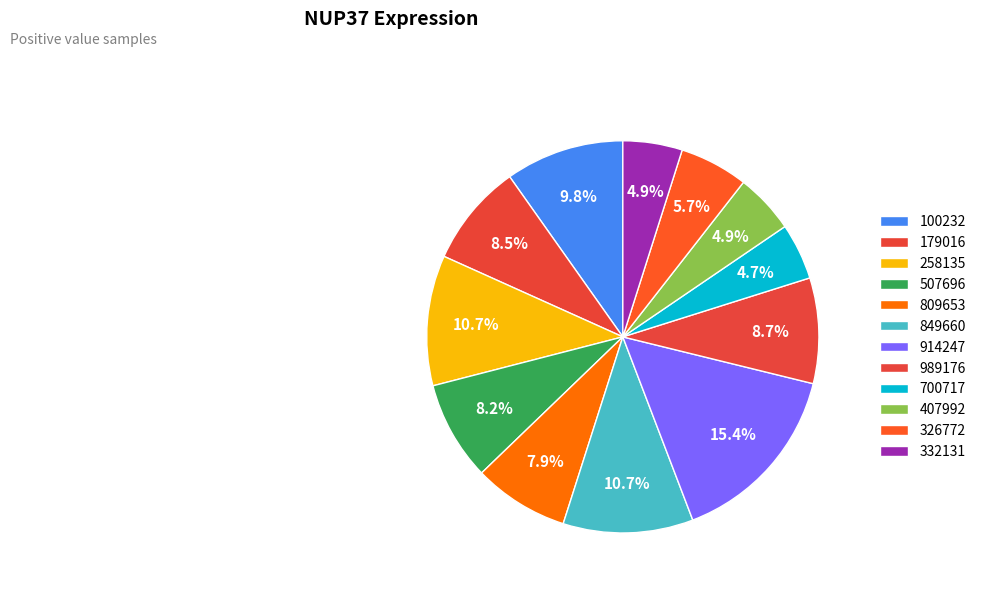

Rank the categories by value from lowest to highest.

700717, 332131, 407992, 326772, 809653, 507696, 179016, 989176, 100232, 849660, 258135, 914247